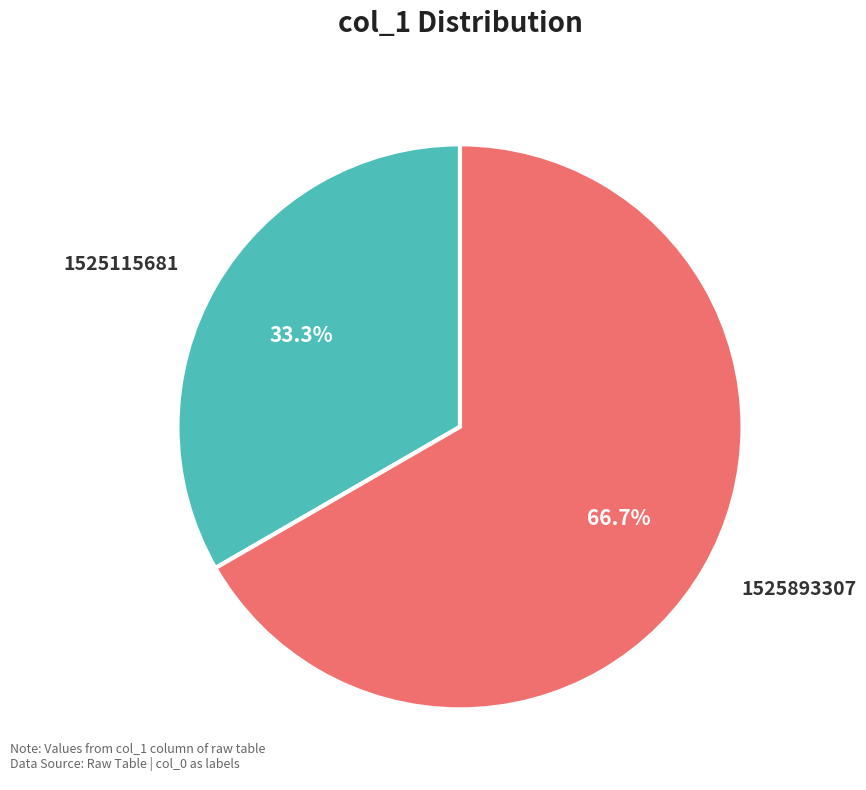

Does any single category account for the majority?

Yes